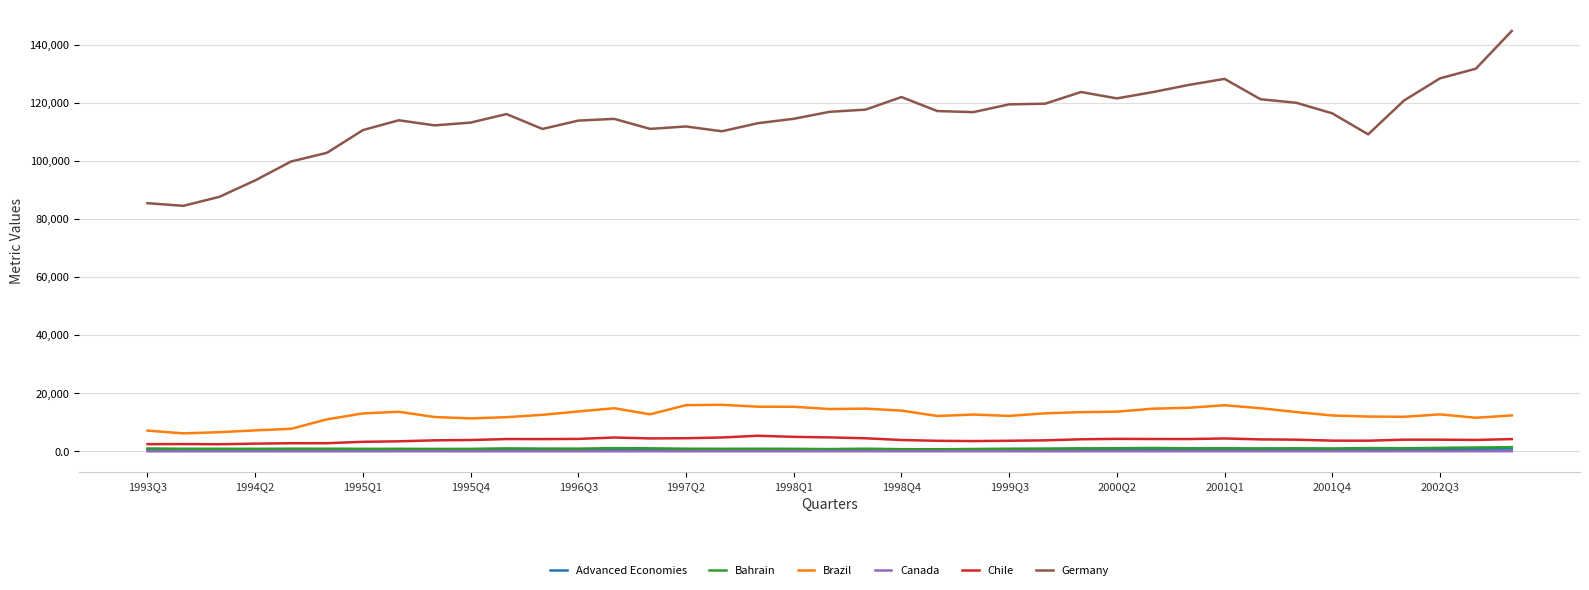

True or false: Bahrain and Germany cross at least once.

False